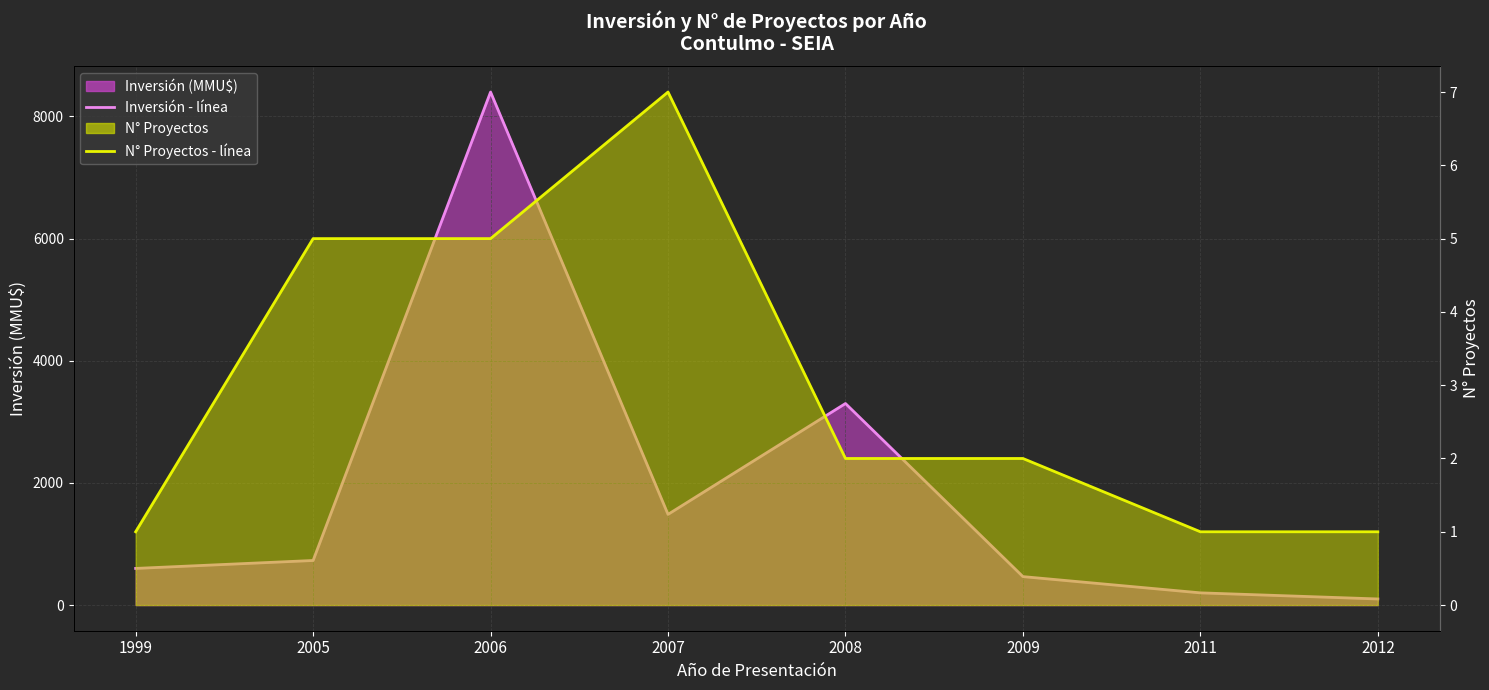

At which label is Inversión promedio closest to 4250?

2008